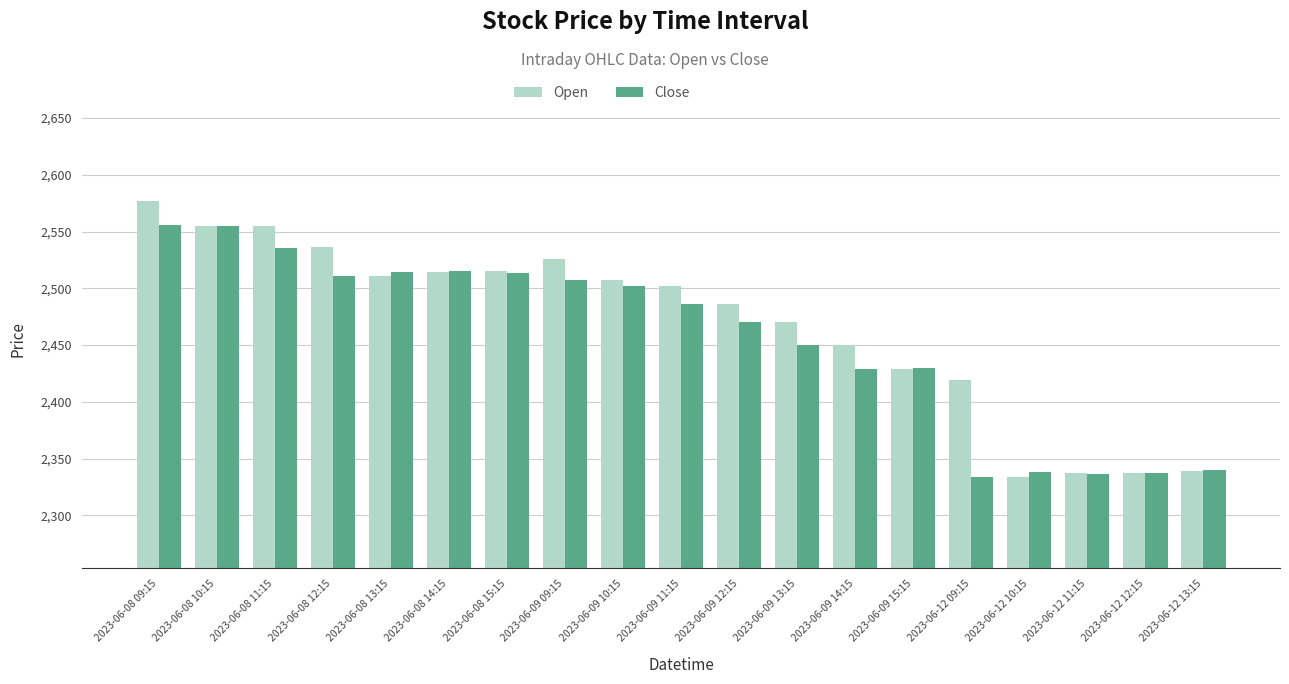

Does the chart contain any negative values?

No